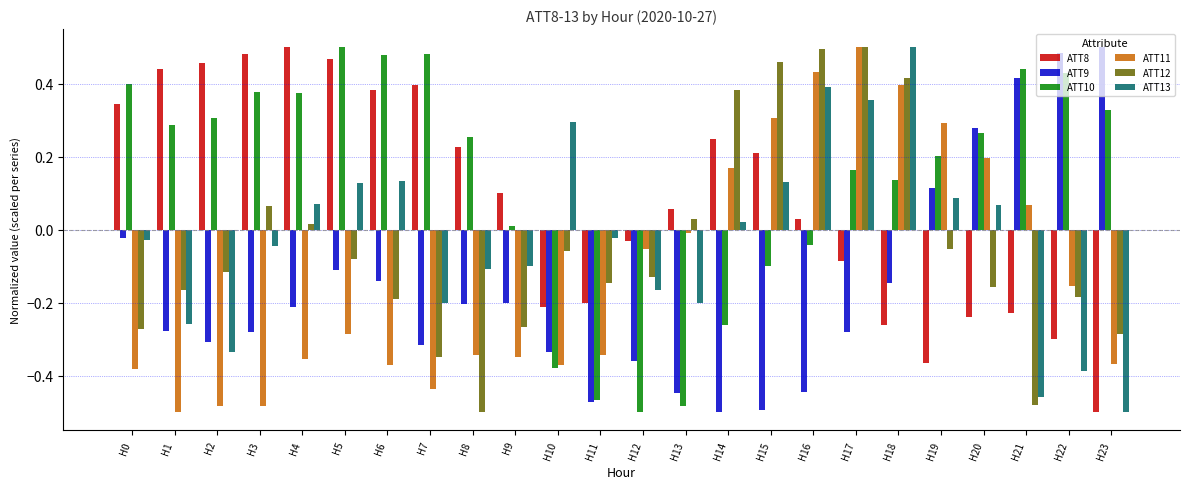

True or false: ATT8 has a value of -0.1 at H12.

False